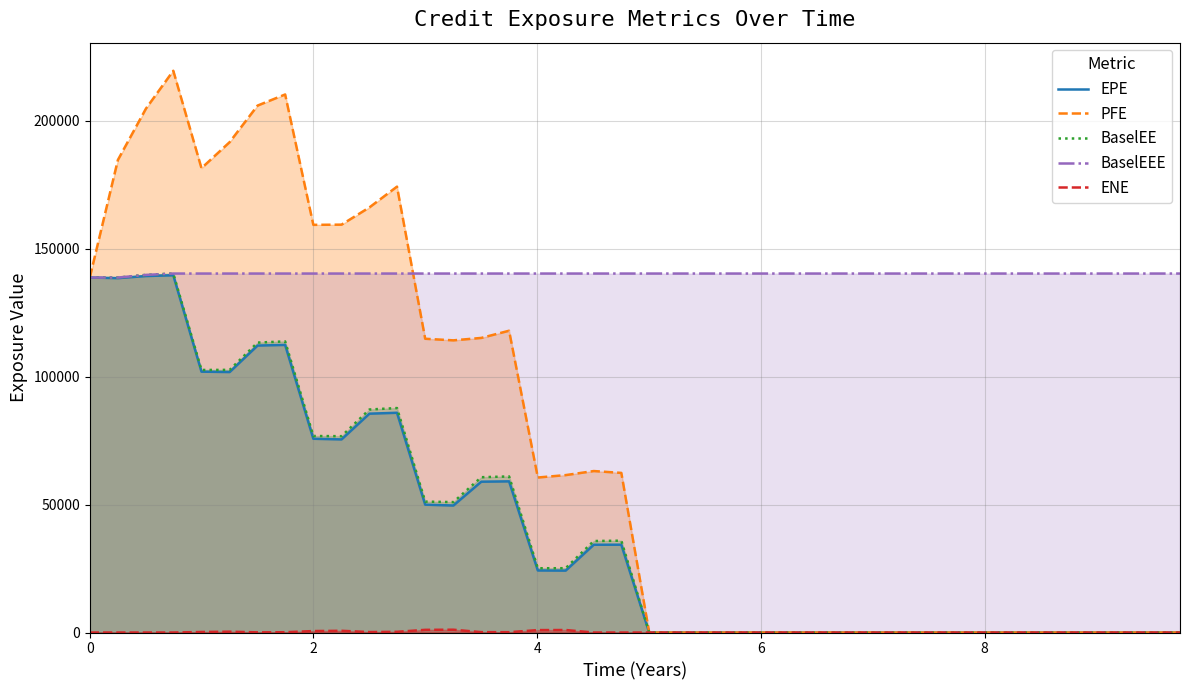

Does the chart display data point markers on the line(s)?

No